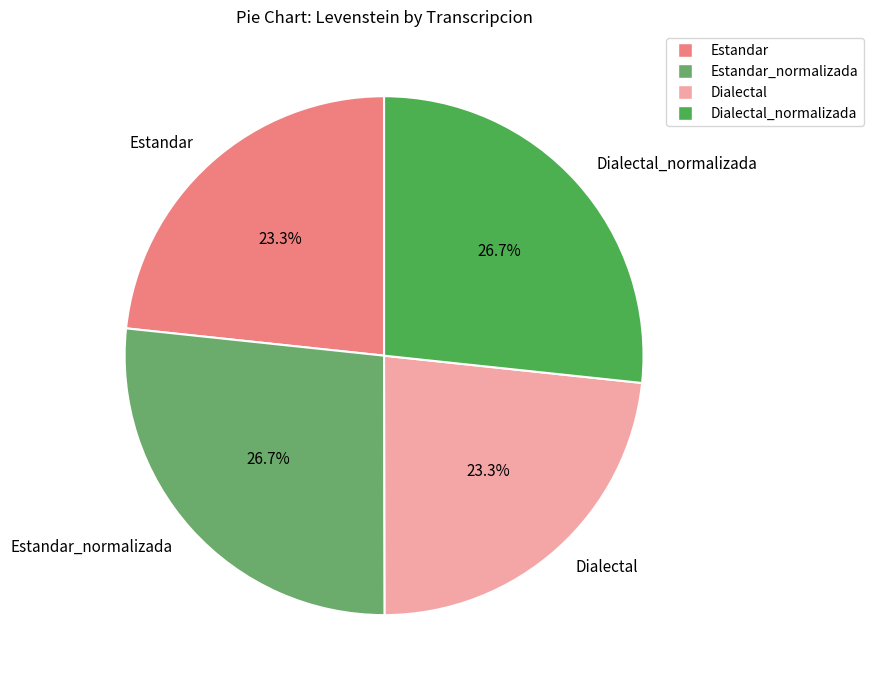

What percentage do Dialectal_normalizada and Estandar_normalizada together represent?

53.4%